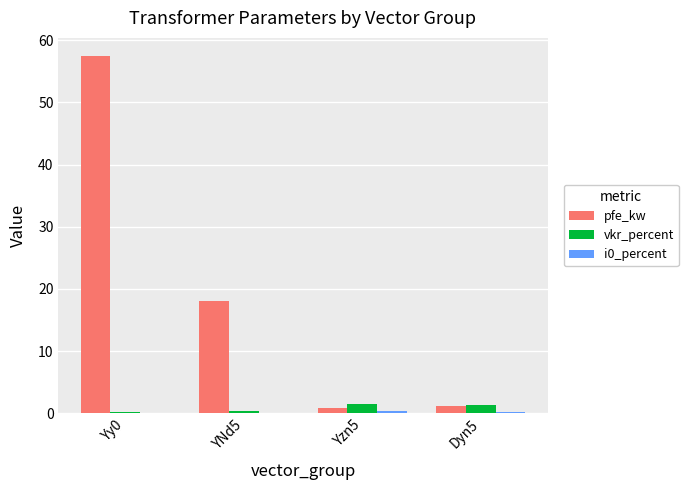

Which series has the largest total across all categories?

pfe_kw